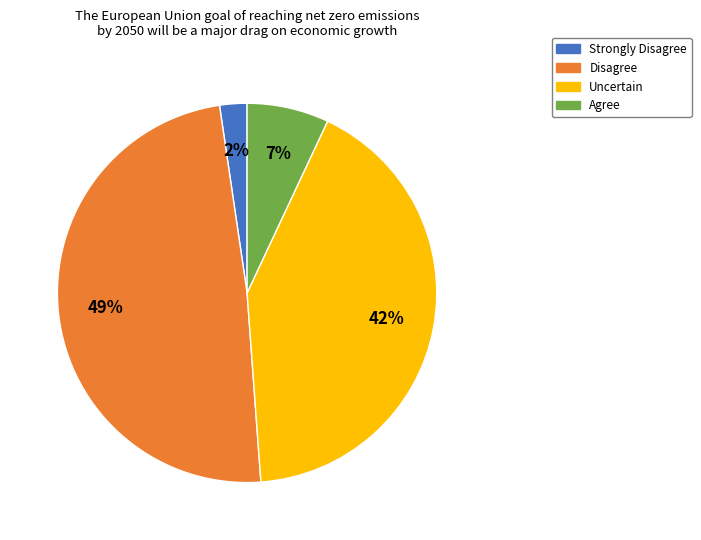

Is there any slice that represents more than half of the pie?

No